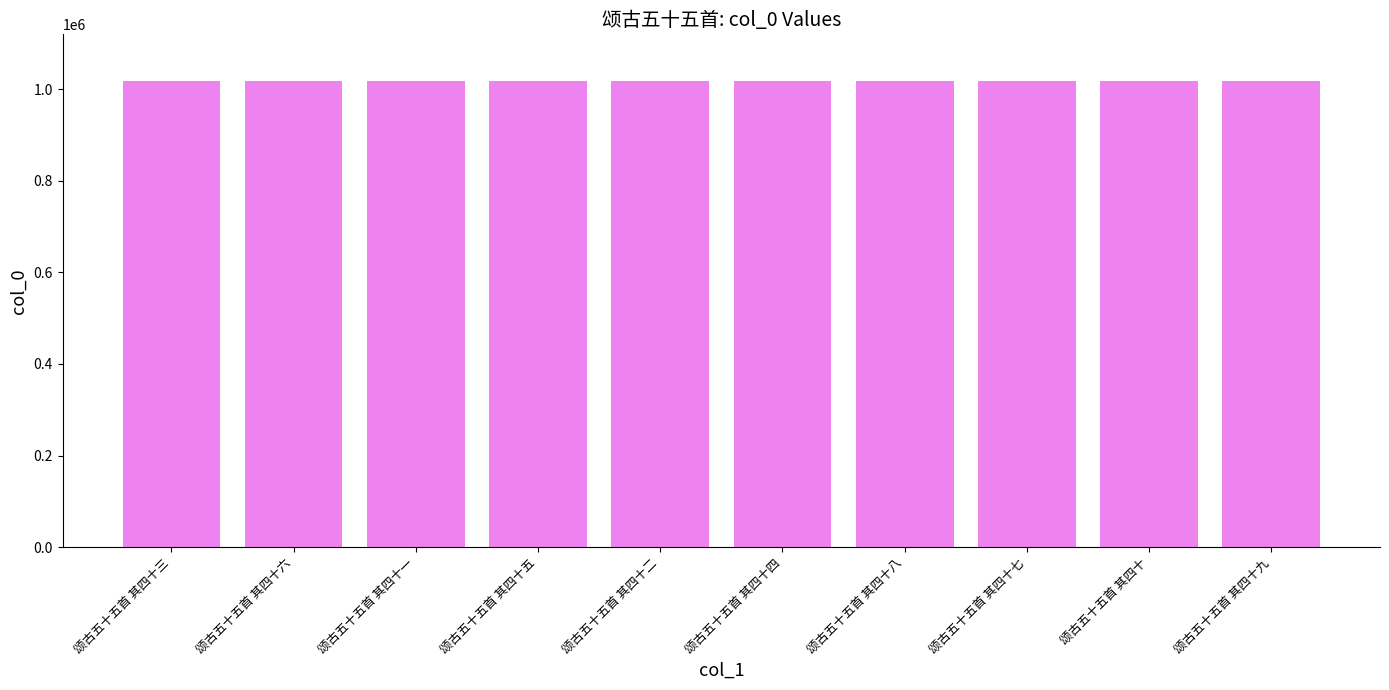

What is the maximum value shown in the chart?

1017697